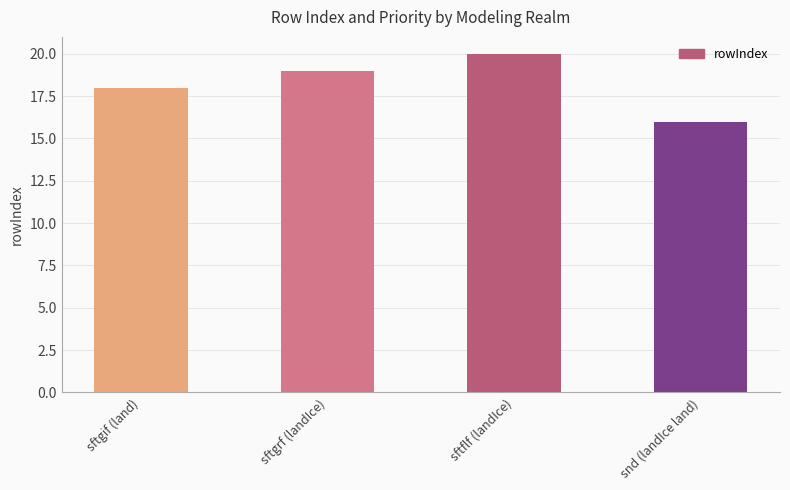

What position from the right is sftgrf (landIce)?

3